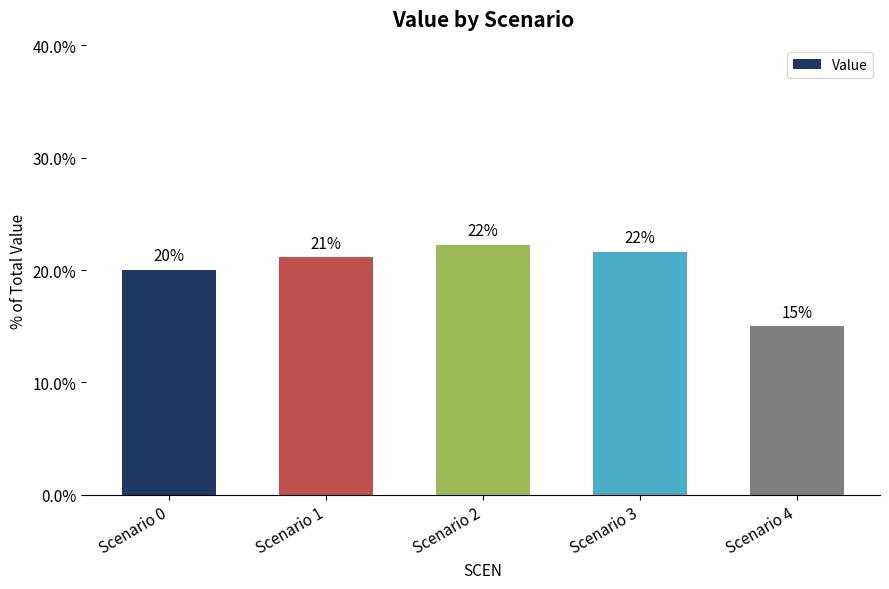

How many bars are there in total?

5